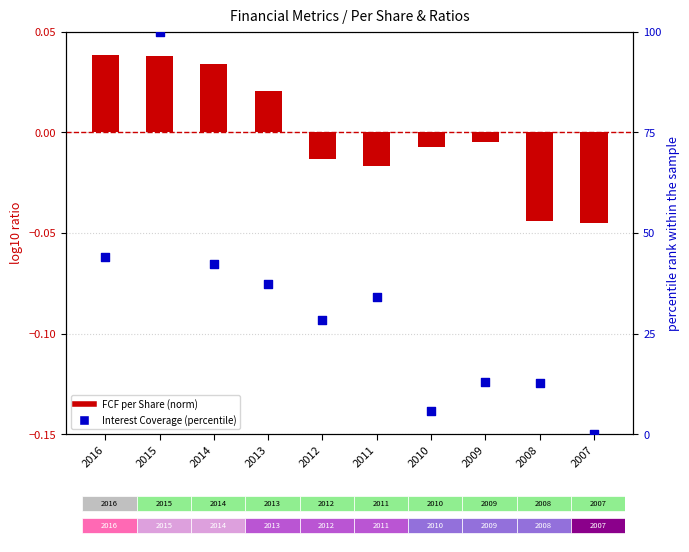

At which category is the sum across all series the highest?

2015